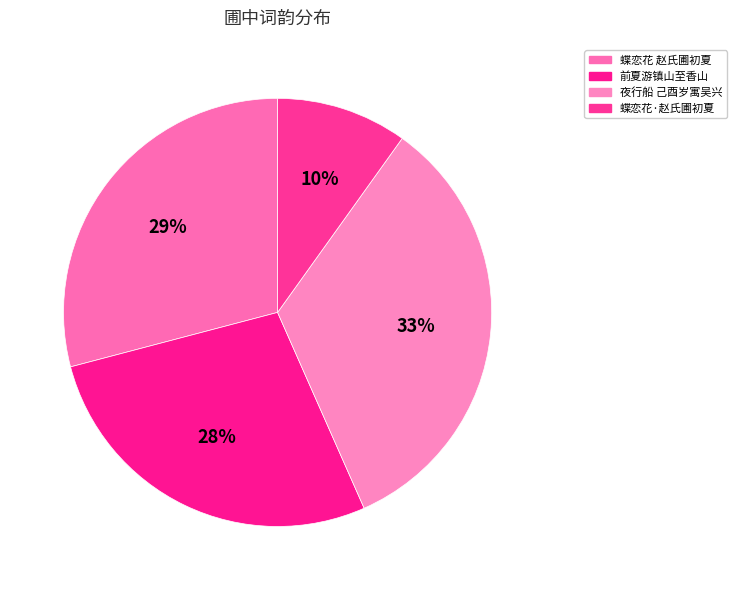

What is the smallest slice in the pie chart?

蝶恋花·赵氏圃初夏